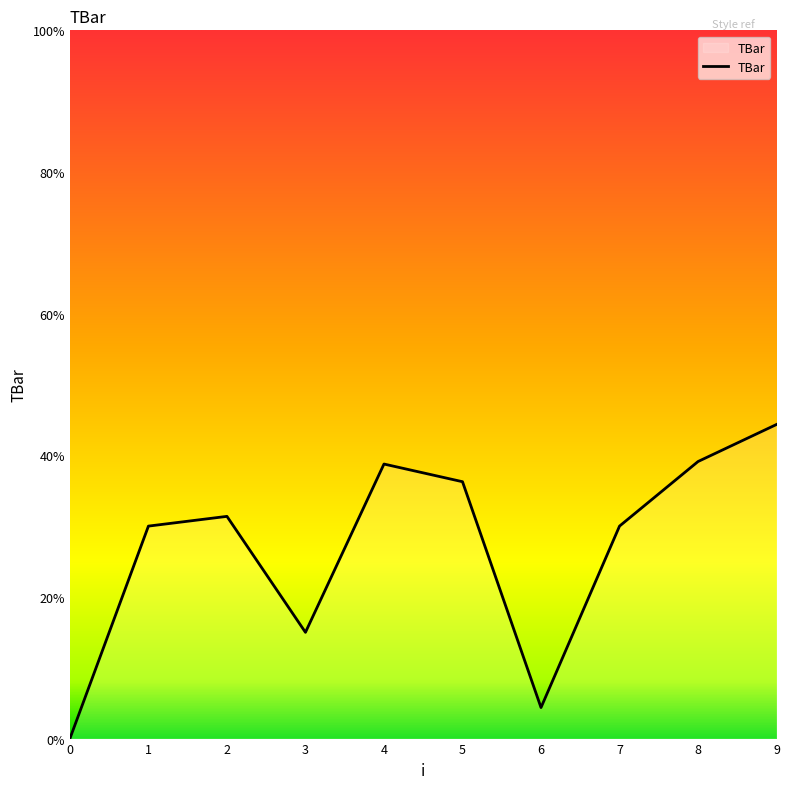

Where is the first local maximum?

2